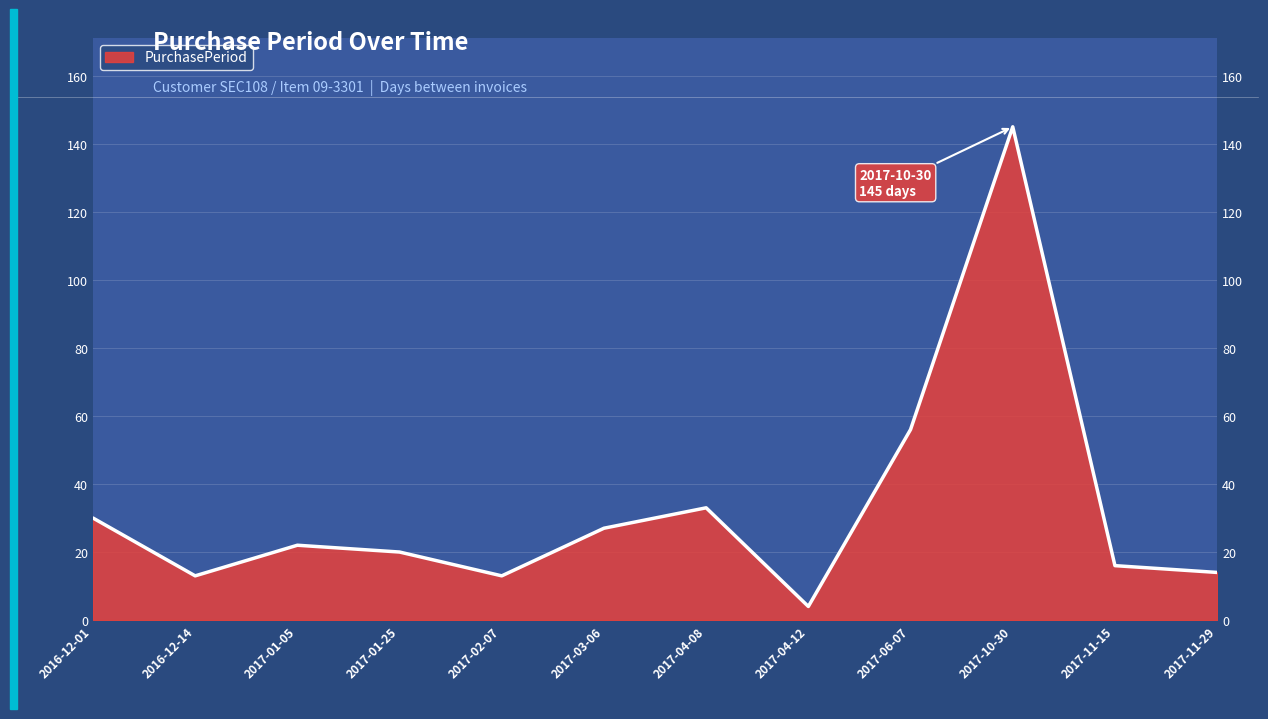

What is the average value?

33